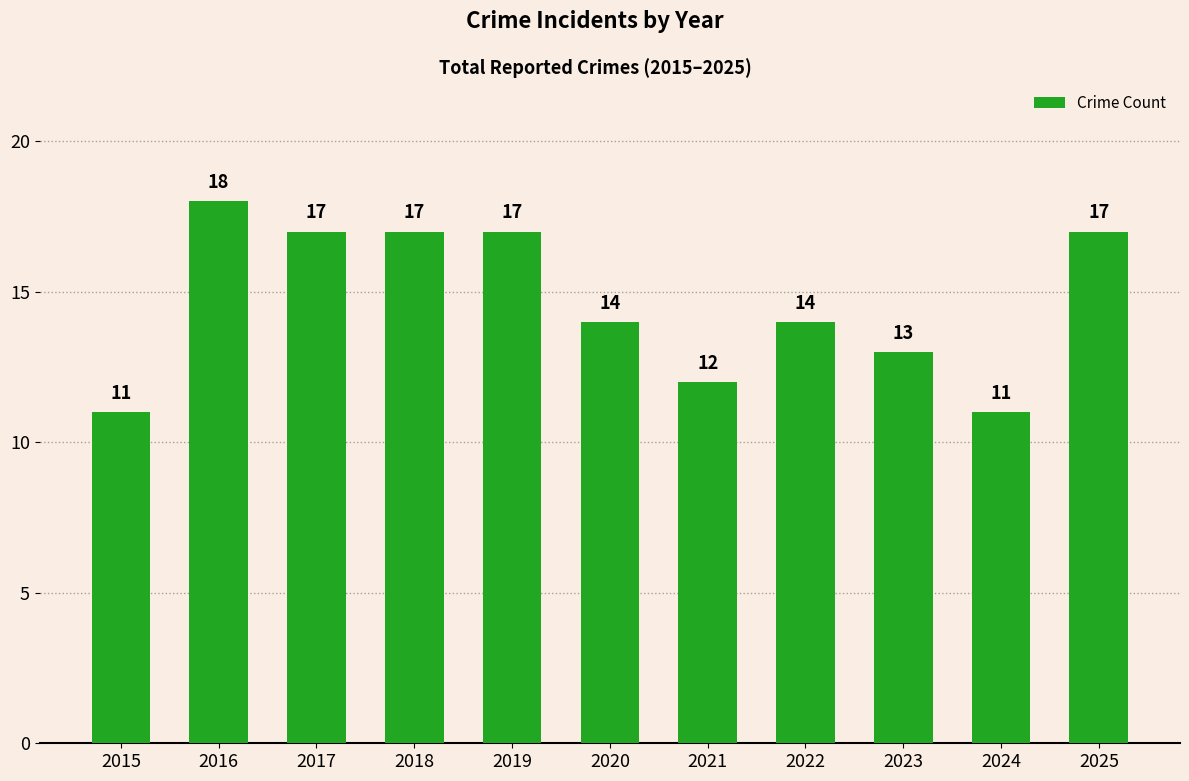

What is the difference between the maximum and second lowest values?

7